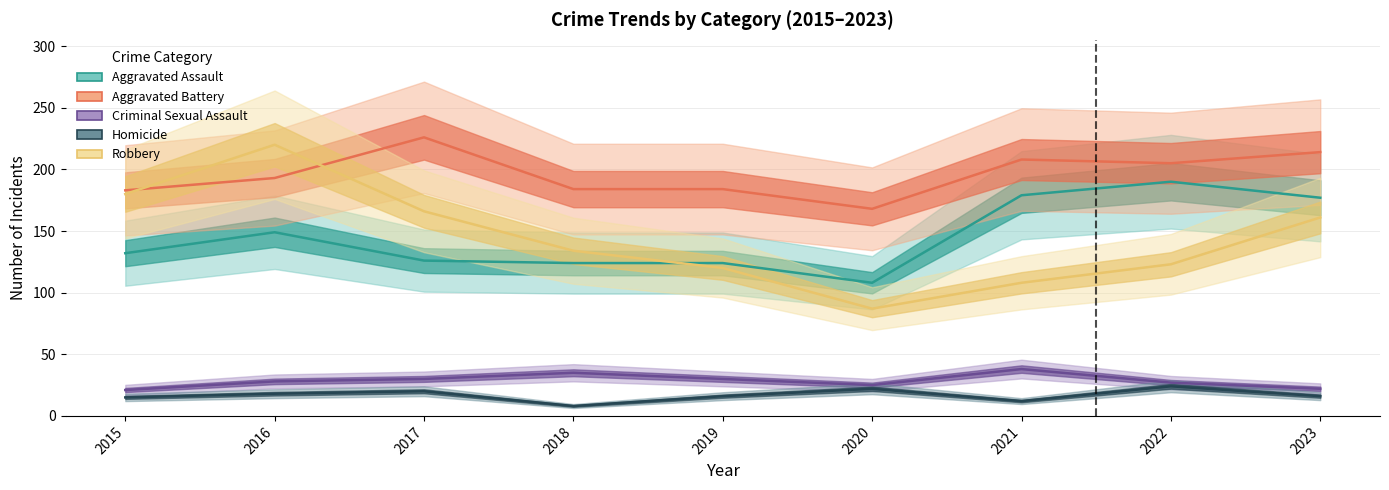

What is the difference between the maximum and second lowest values in the Homicide series?

12